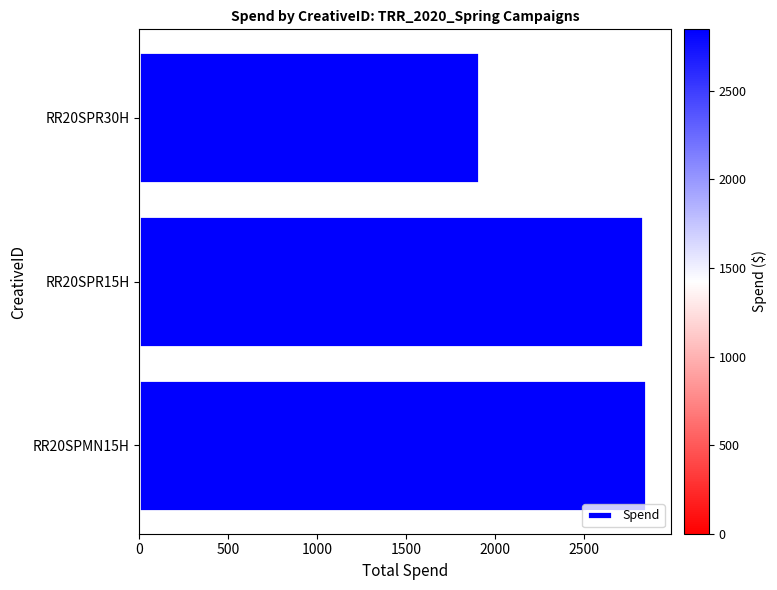

At which category does the chart reach its minimum across all series?

RR20SPR30H